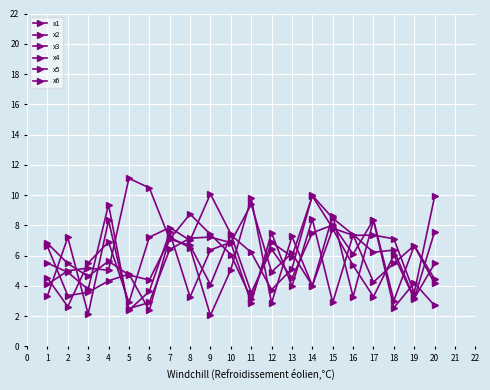

Rank the series by their maximum value, from lowest to highest.

x6, x2, x3, x4, x5, x1